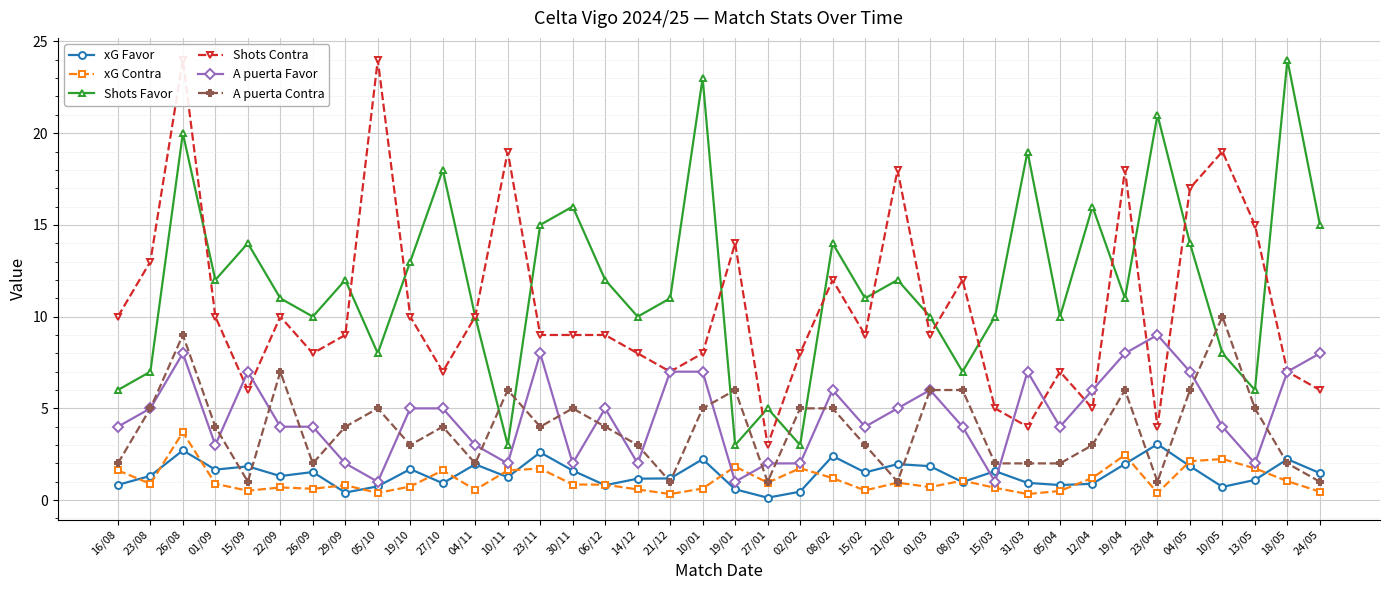

The A puerta Favor series shows 0.8 at 14/12. True or false?

False